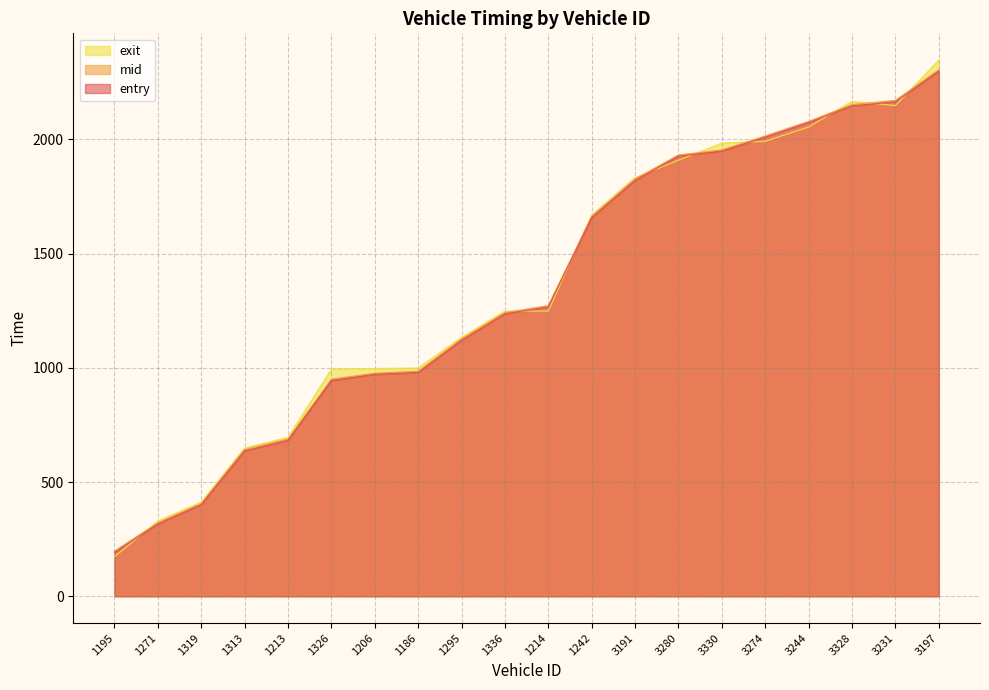

At 3244, list the series in order from smallest to largest.

exit, entry, mid